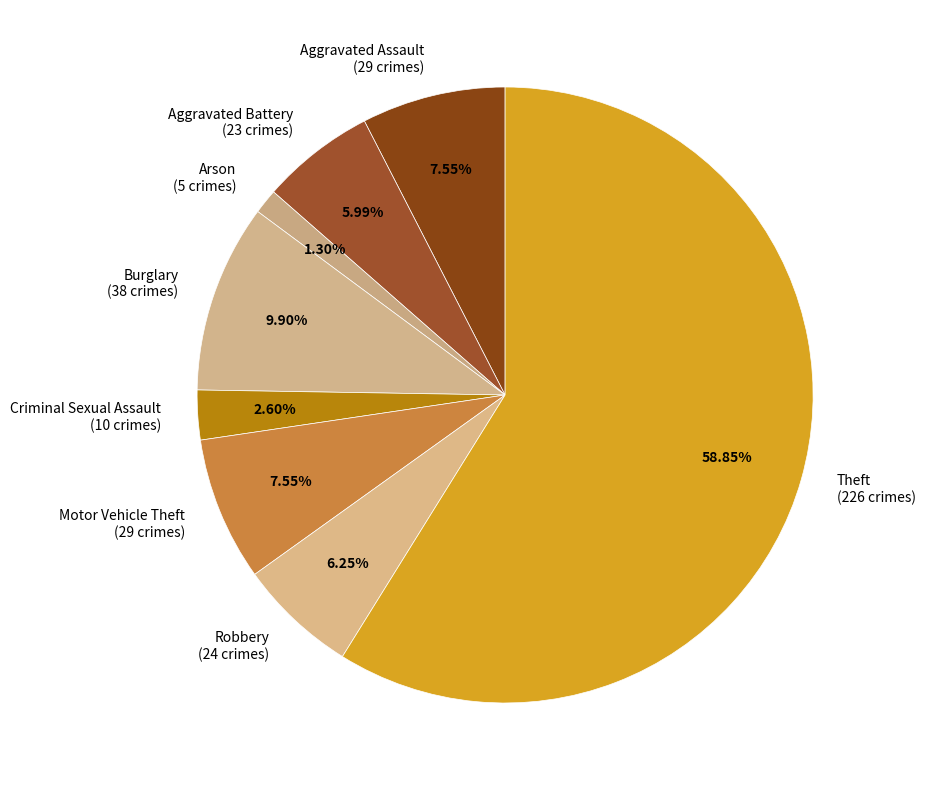

The Robbery slice represents 1% of the pie. True or false?

False